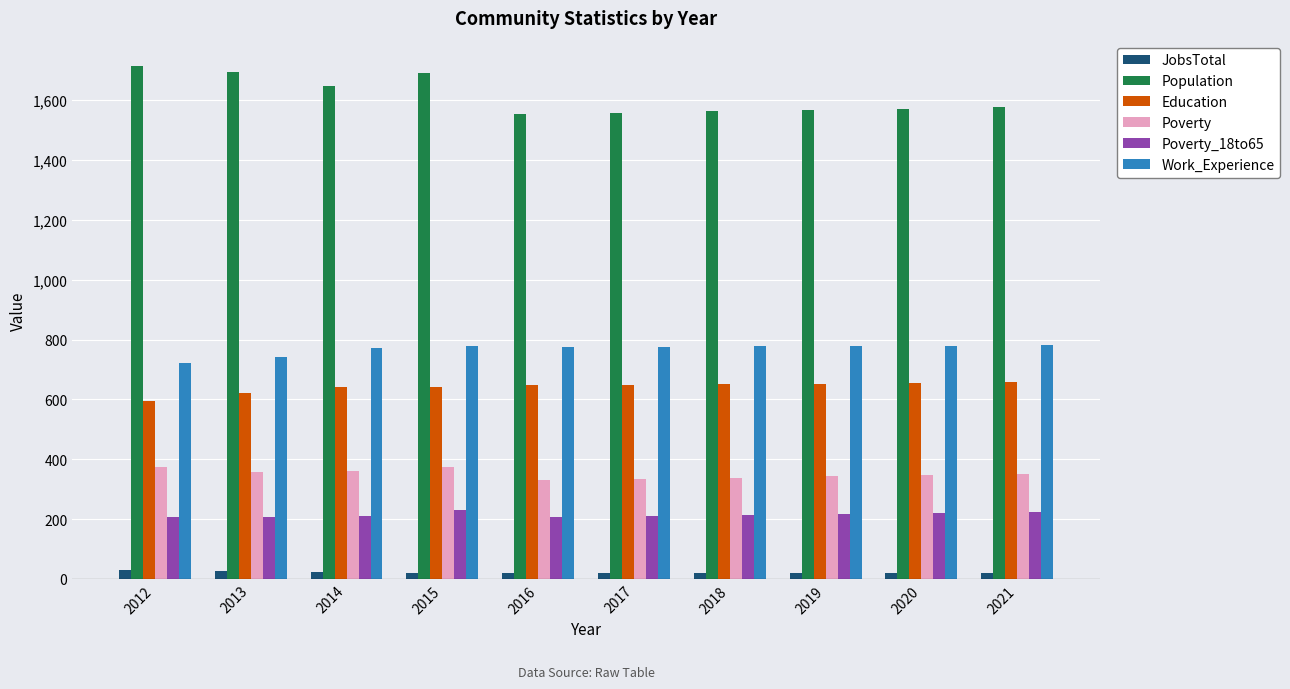

At how many categories does at least one series exceed 1432?

10